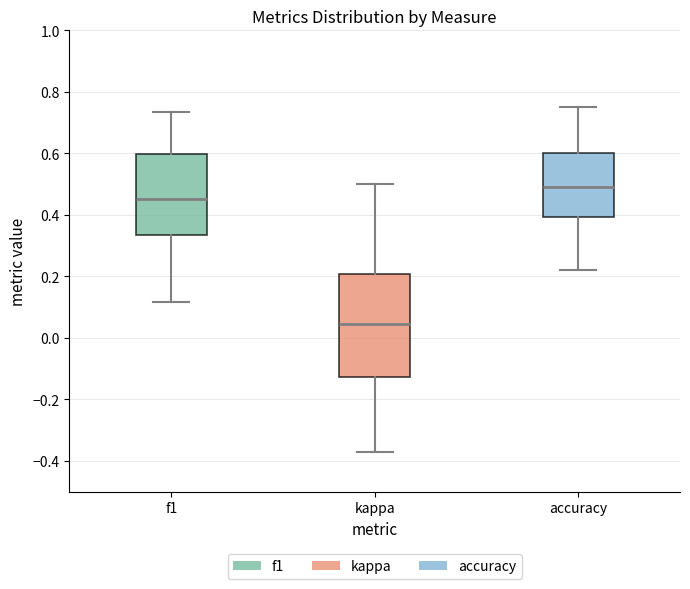

Reading left to right, read every box against the y-axis: the position of its median line, the range the box covers, and the ends of its whiskers. The values are not printed on the chart, so give them approximately, as read against the axis.

f1: median 0.46, box 0.34 to 0.60, whiskers 0.12 to 0.74
kappa: median 0.04, box -0.12 to 0.20, whiskers -0.38 to 0.50
accuracy: median 0.48, box 0.40 to 0.60, whiskers 0.22 to 0.76